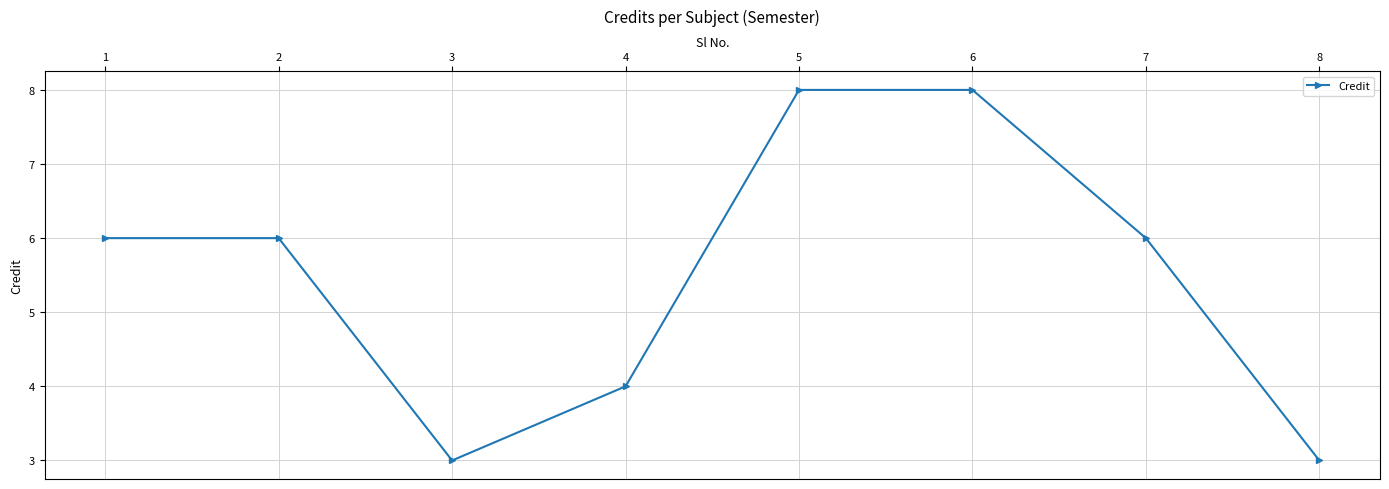

What is the value of the 1st point from the left?

6